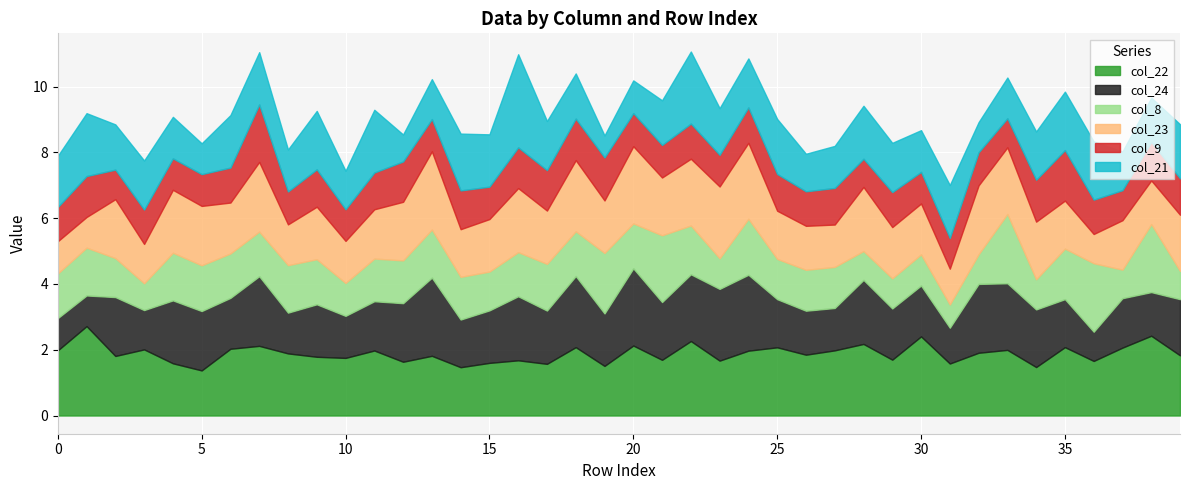

Reading right to left, extract all data points from this chart.

col_22: 39=1.8	38=2.4	37=2.1	36=1.7	35=2.1	34=1.5	33=2.0	32=1.9	31=1.6	30=2.4	29=1.7	28=2.2	27=2.0	26=1.8	25=2.1	24=2.0	23=1.7	22=2.3	21=1.7	20=2.1	19=1.5	18=2.1	17=1.6	16=1.7	15=1.6	14=1.5	13=1.8	12=1.6	11=2.0	10=1.8	9=1.8	8=1.9	7=2.1	6=2.0	5=1.4	4=1.6	3=2.0	2=1.8	1=2.7	0=2.0
col_24: 39=1.7	38=1.3	37=1.5	36=0.9	35=1.5	34=1.8	33=2.0	32=2.1	31=1.1	30=1.5	29=1.6	28=1.9	27=1.3	26=1.3	25=1.5	24=2.3	23=2.2	22=2.0	21=1.8	20=2.3	19=1.6	18=2.2	17=1.6	16=1.9	15=1.6	14=1.4	13=2.4	12=1.8	11=1.5	10=1.3	9=1.6	8=1.2	7=2.1	6=1.5	5=1.8	4=1.9	3=1.2	2=1.8	1=0.9	0=1.0
col_8: 39=0.9	38=2.1	37=0.9	36=2.1	35=1.5	34=0.9	33=2.1	32=0.9	31=0.7	30=0.9	29=0.9	28=0.9	27=1.2	26=1.2	25=1.2	24=1.7	23=0.9	22=1.5	21=2.0	20=1.4	19=1.8	18=1.4	17=1.4	16=1.3	15=1.2	14=1.3	13=1.5	12=1.3	11=1.3	10=1.0	9=1.4	8=1.4	7=1.4	6=1.4	5=1.4	4=1.4	3=0.8	2=1.2	1=1.5	0=1.4
col_23: 39=1.7	38=1.3	37=1.5	36=0.9	35=1.5	34=1.8	33=2.0	32=2.1	31=1.1	30=1.5	29=1.6	28=1.9	27=1.3	26=1.3	25=1.5	24=2.3	23=2.2	22=2.0	21=1.8	20=2.3	19=1.6	18=2.2	17=1.6	16=1.9	15=1.6	14=1.4	13=2.4	12=1.8	11=1.5	10=1.3	9=1.6	8=1.2	7=2.1	6=1.5	5=1.8	4=1.9	3=1.2	2=1.8	1=0.9	0=1.0
col_9: 39=1.1	38=1.2	37=0.9	36=1.0	35=1.5	34=1.3	33=0.9	32=1.0	31=0.9	30=1.0	29=1.1	28=0.9	27=1.1	26=1.0	25=1.1	24=1.1	23=1.0	22=1.1	21=1.0	20=1.0	19=1.3	18=1.3	17=1.2	16=1.2	15=1.0	14=1.2	13=1.0	12=1.2	11=1.1	10=1.0	9=1.1	8=1.0	7=1.7	6=1.1	5=1.0	4=1.0	3=1.0	2=0.9	1=1.2	0=1.0
col_21: 39=1.6	38=1.3	37=1.2	36=1.8	35=1.8	34=1.5	33=1.2	32=0.9	31=1.6	30=1.3	29=1.5	28=1.6	27=1.3	26=1.1	25=1.7	24=1.5	23=1.4	22=2.2	21=1.4	20=1.0	19=0.7	18=1.4	17=1.5	16=2.8	15=1.6	14=1.7	13=1.2	12=0.8	11=1.9	10=1.2	9=1.8	8=1.3	7=1.6	6=1.6	5=0.9	4=1.3	3=1.5	2=1.4	1=1.9	0=1.6